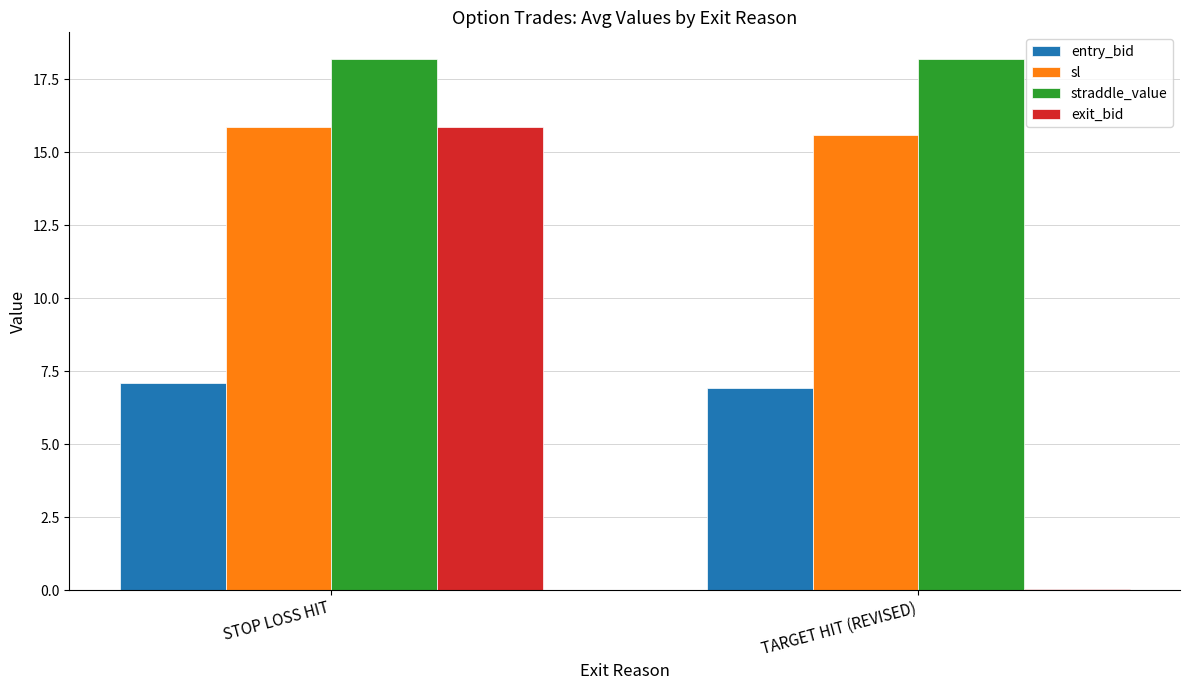

How many data points in entry_bid are above 7?

1